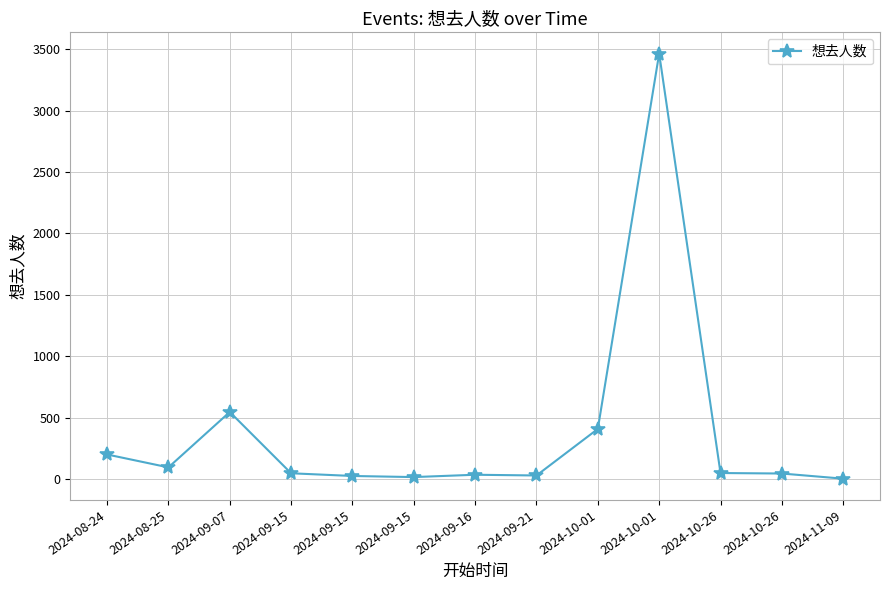

The chart shows a value of 16 at 2024-09-15. True or false?

True